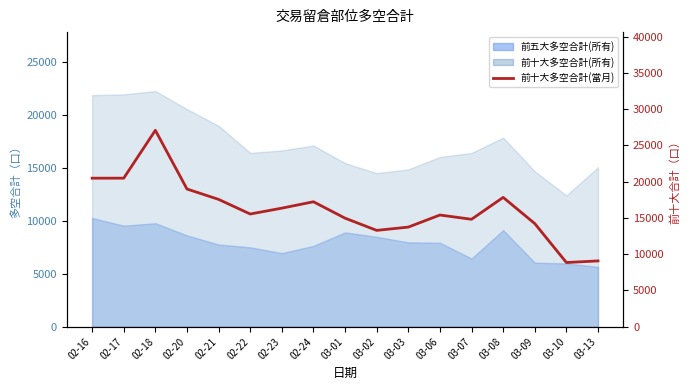

What is the smallest value displayed?

8852